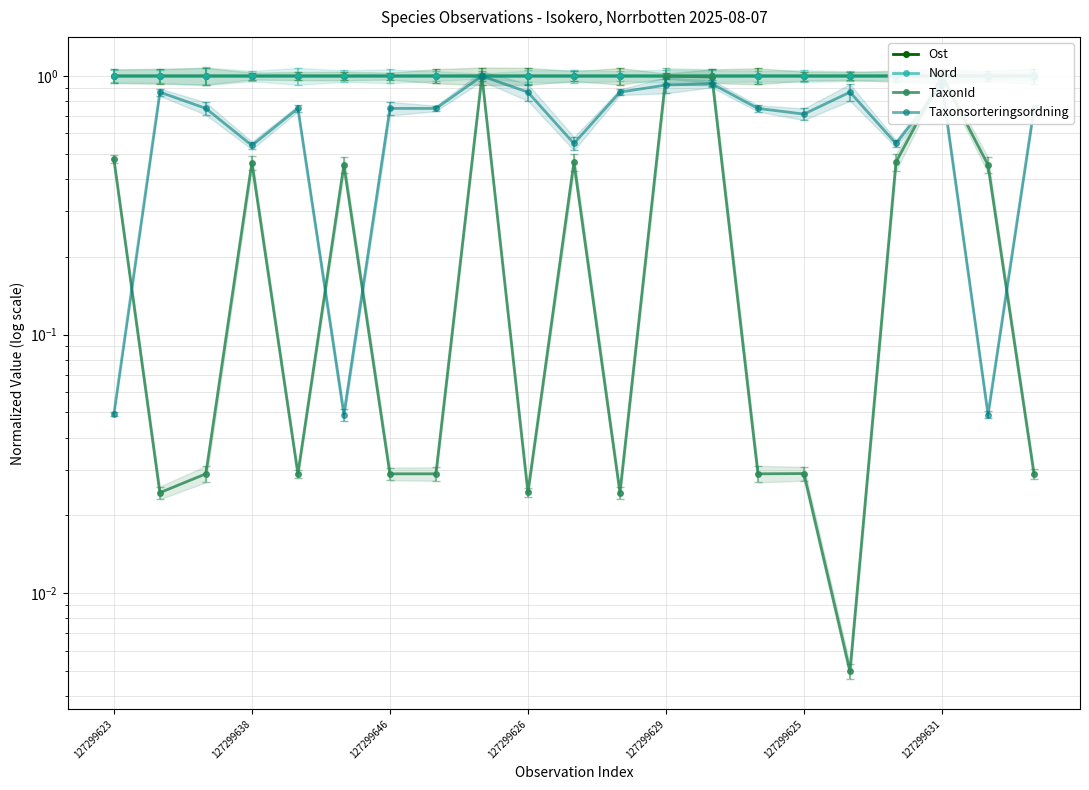

How many lines are shown in the chart?

4